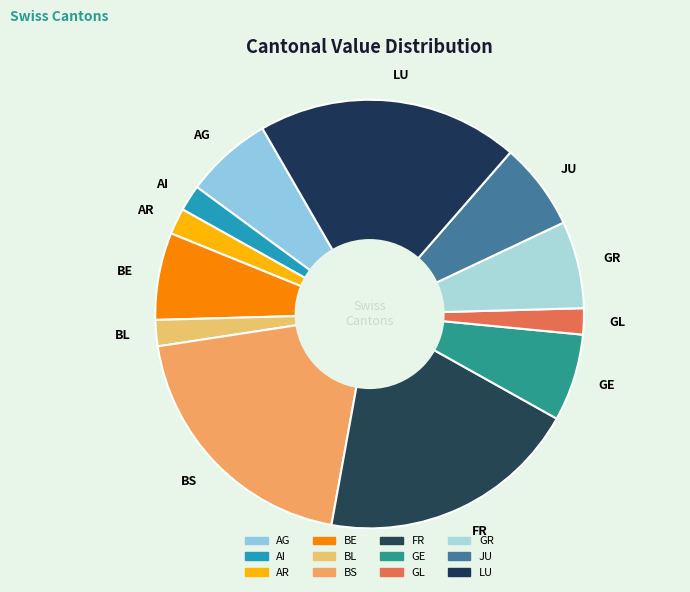

Count the number of slices in the pie.

12